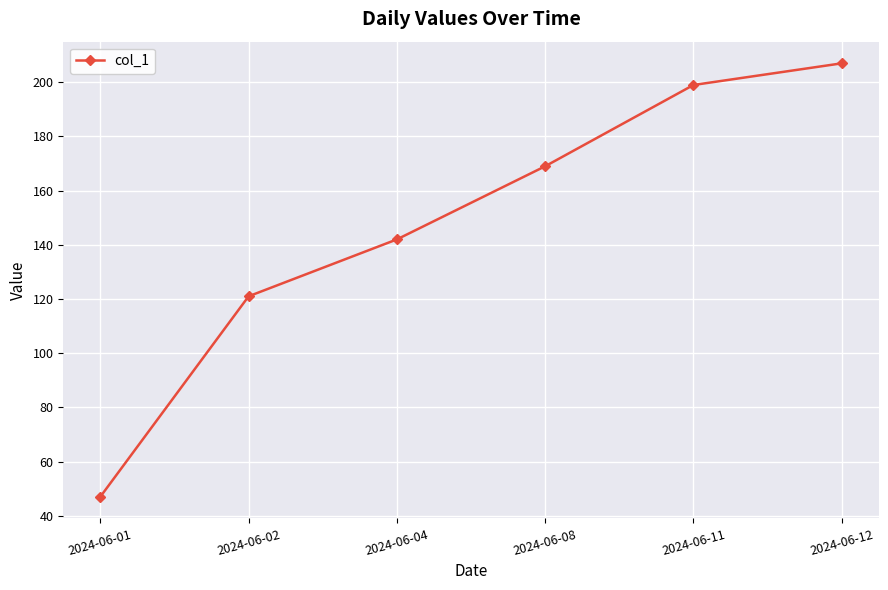

Is this an area chart (filled region under the line)?

No